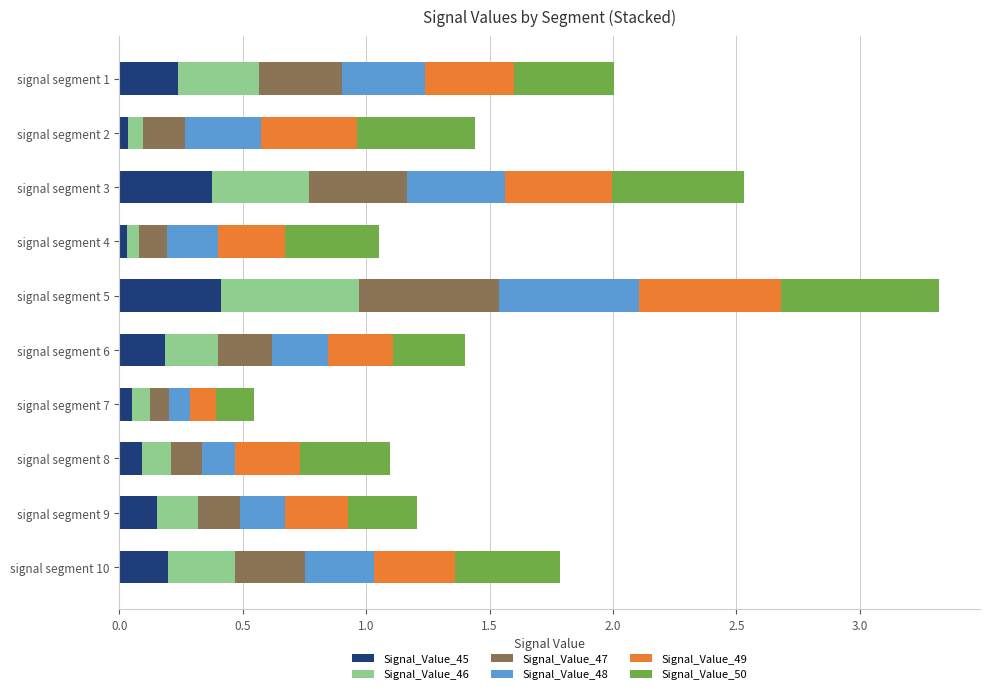

The Signal_Value_45 series shows 0.0 at signal segment 4. True or false?

True